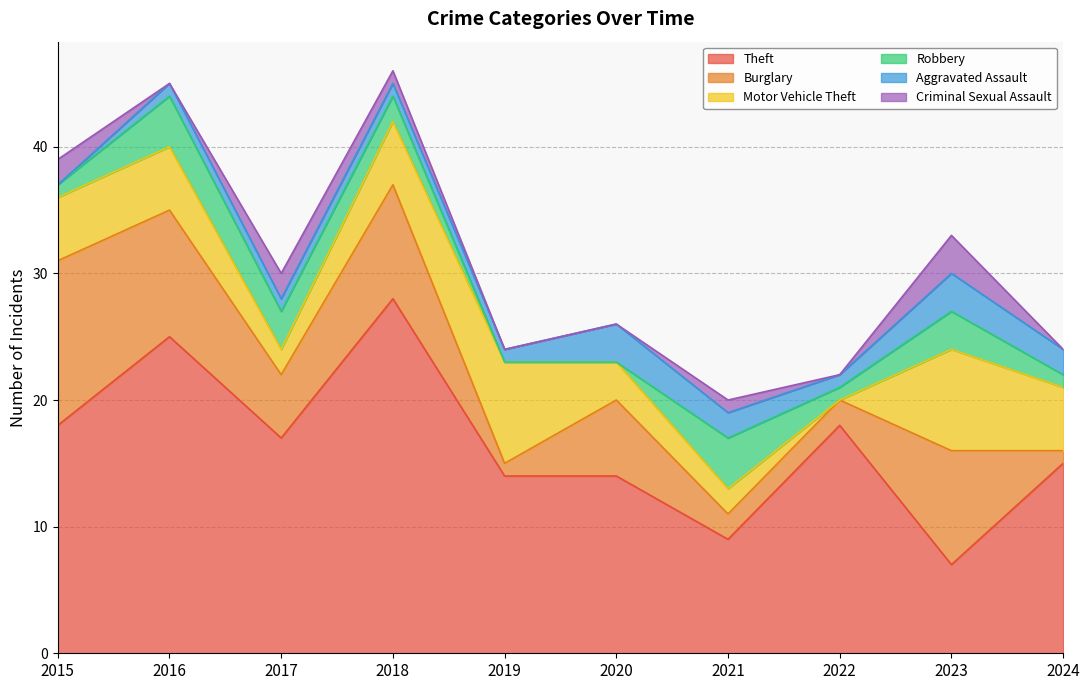

At which category does the chart reach its minimum across all series?

2022